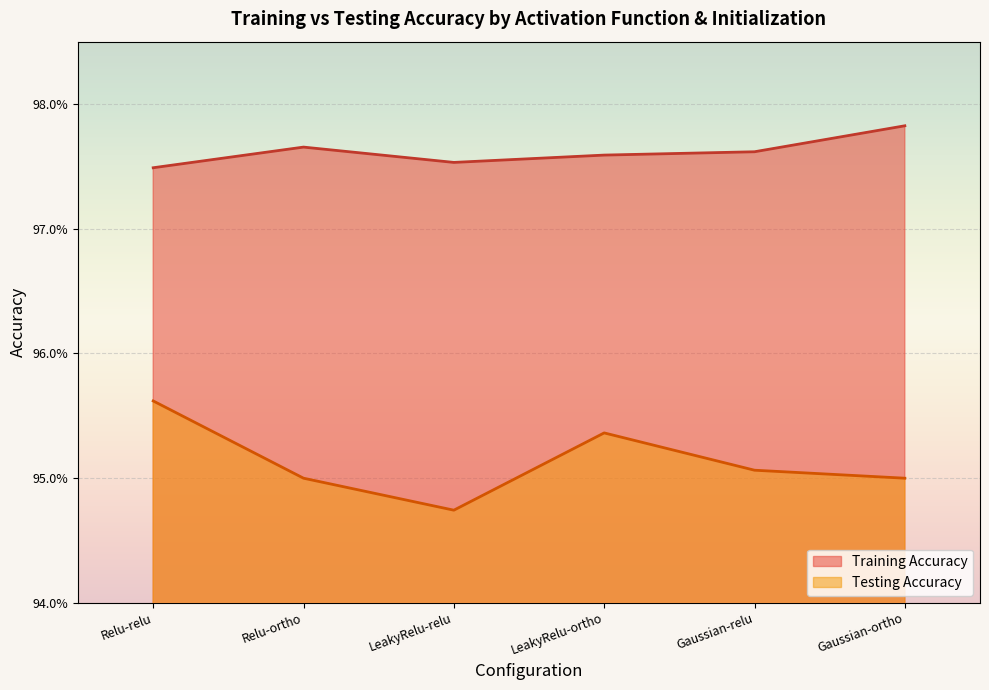

What is the greatest value displayed?

1.0